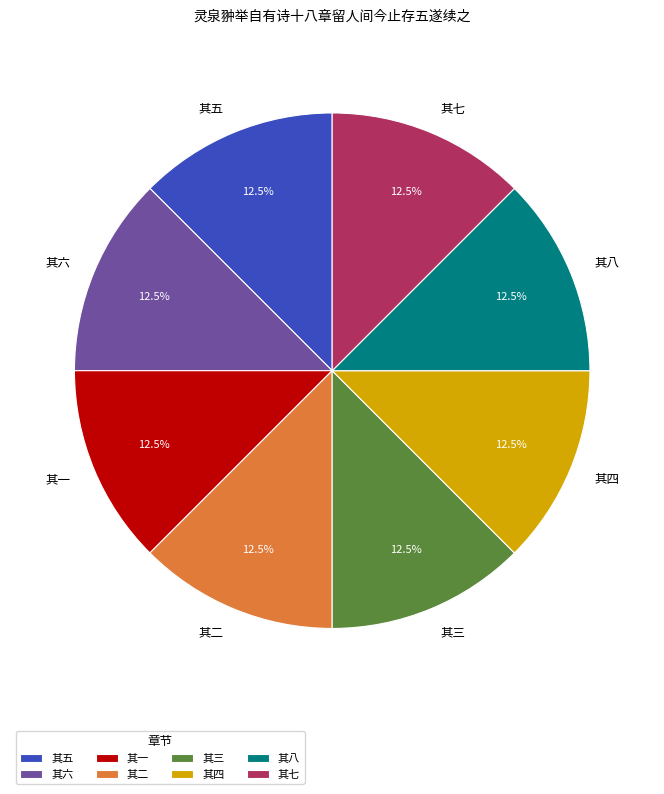

Approximately how many times larger is the value at 其二 compared to 其三?

1.0